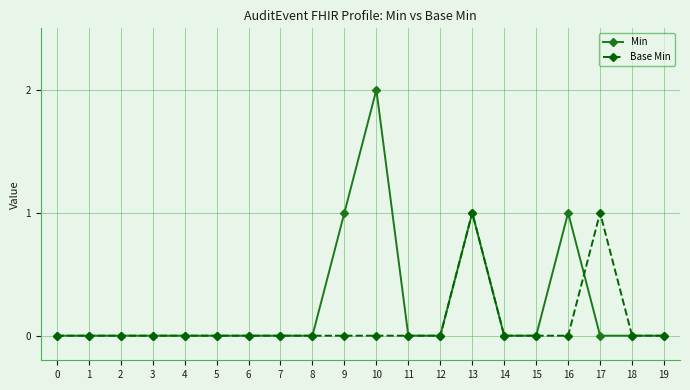

How many lines are shown in the chart?

2